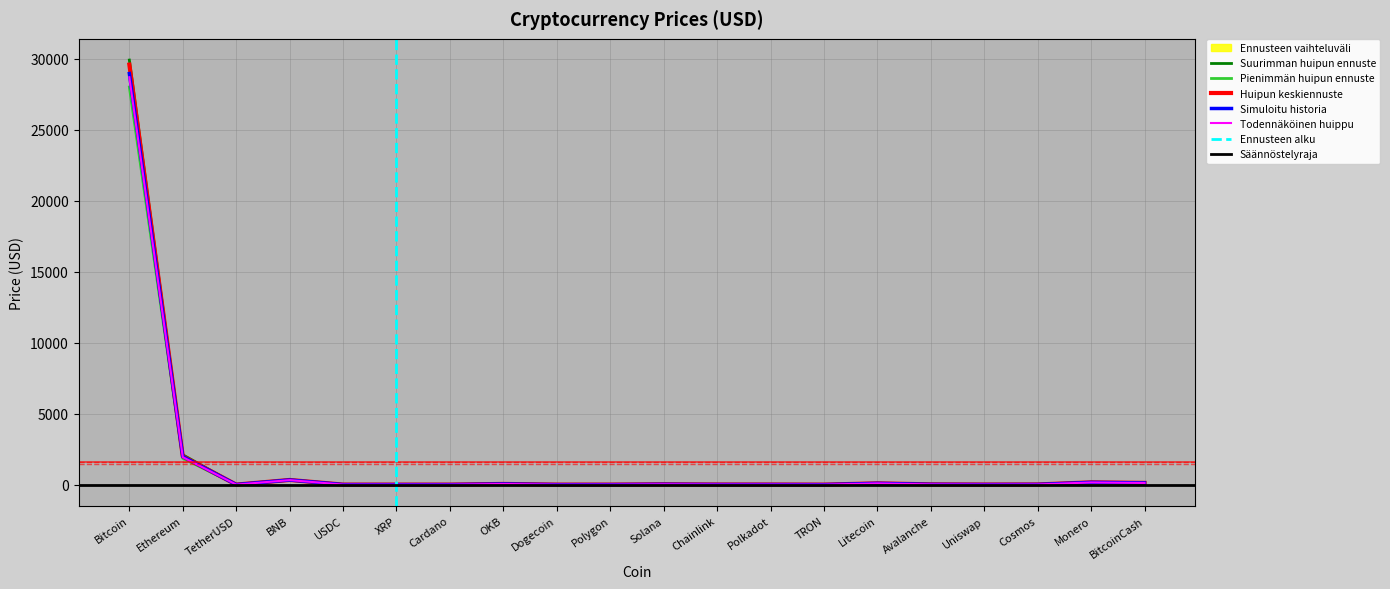

Which category has the lowest value in the Price series?

TRON